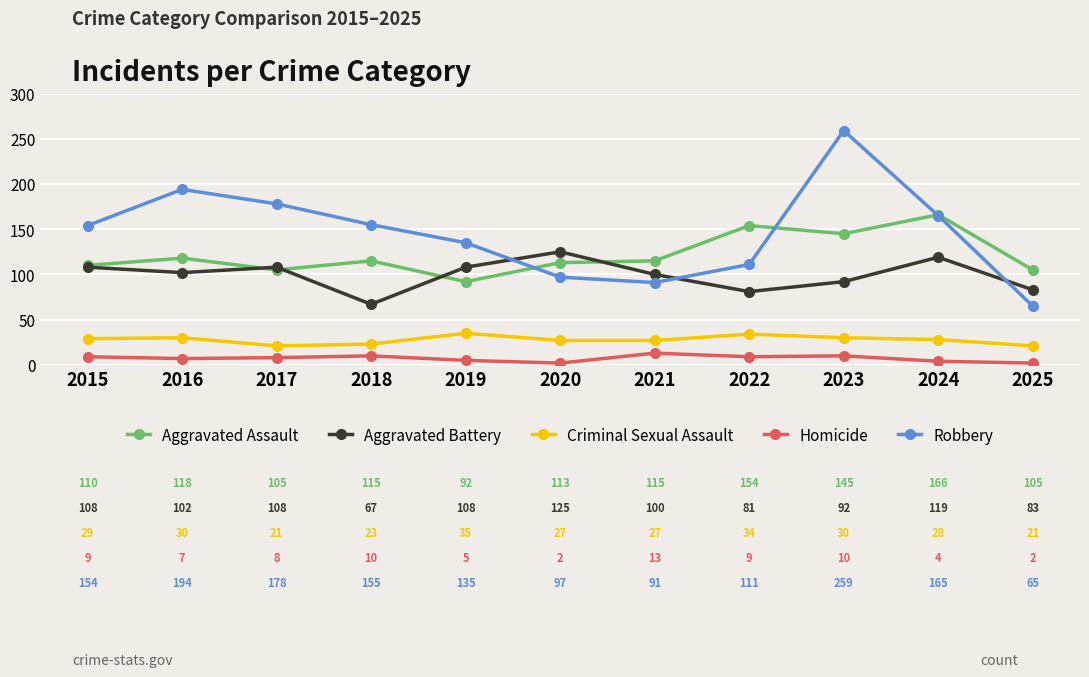

Between 2017 and 2021, which series saw the biggest shift?

Robbery